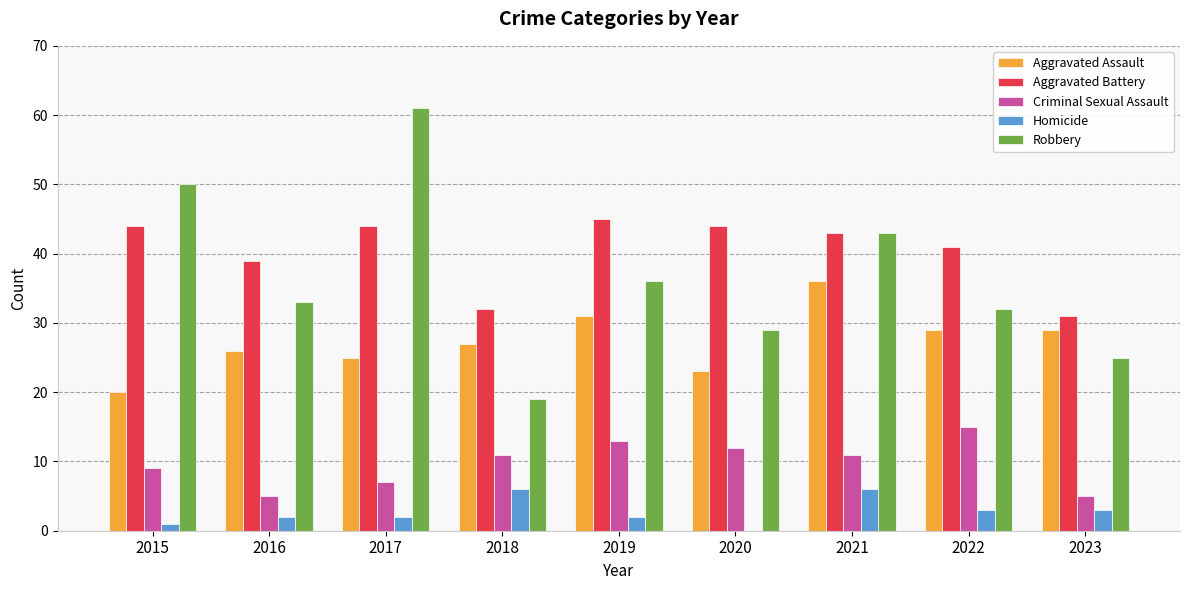

Count the number of data series in this chart.

5